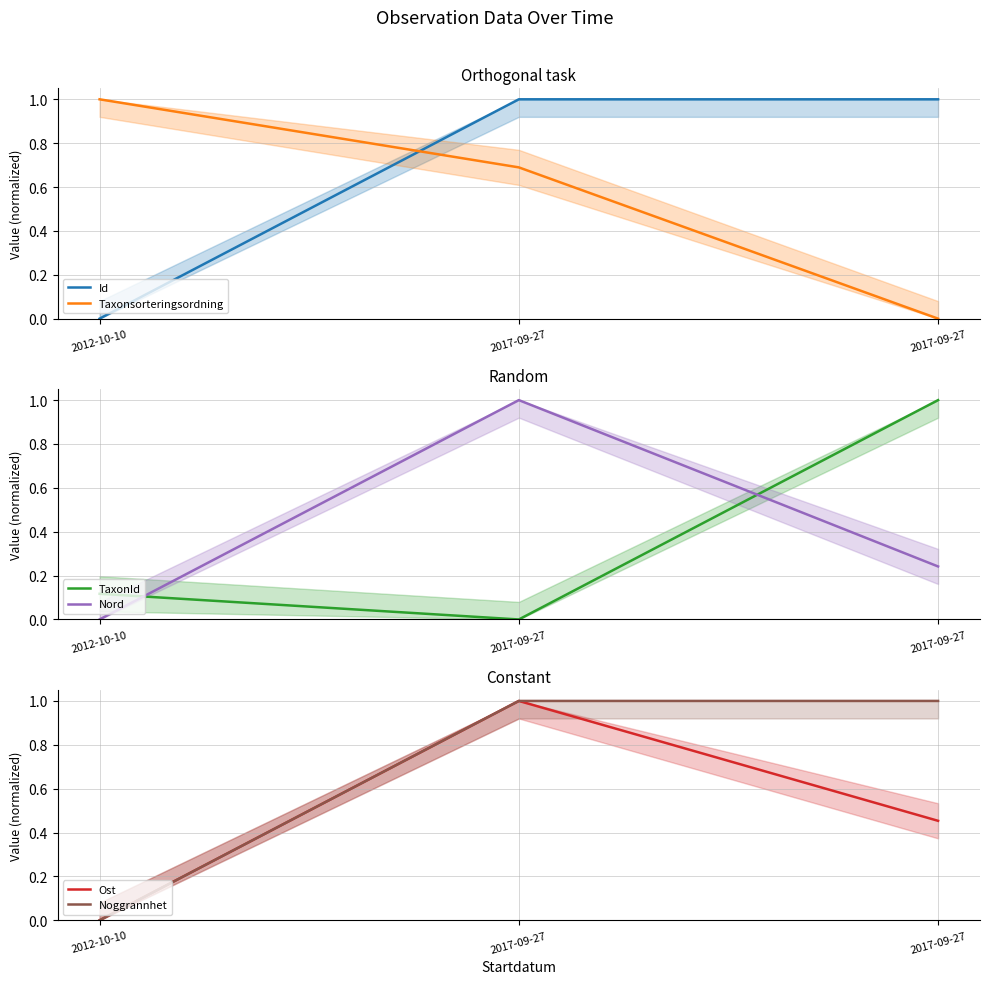

What is the maximum value shown in the chart?

1.0